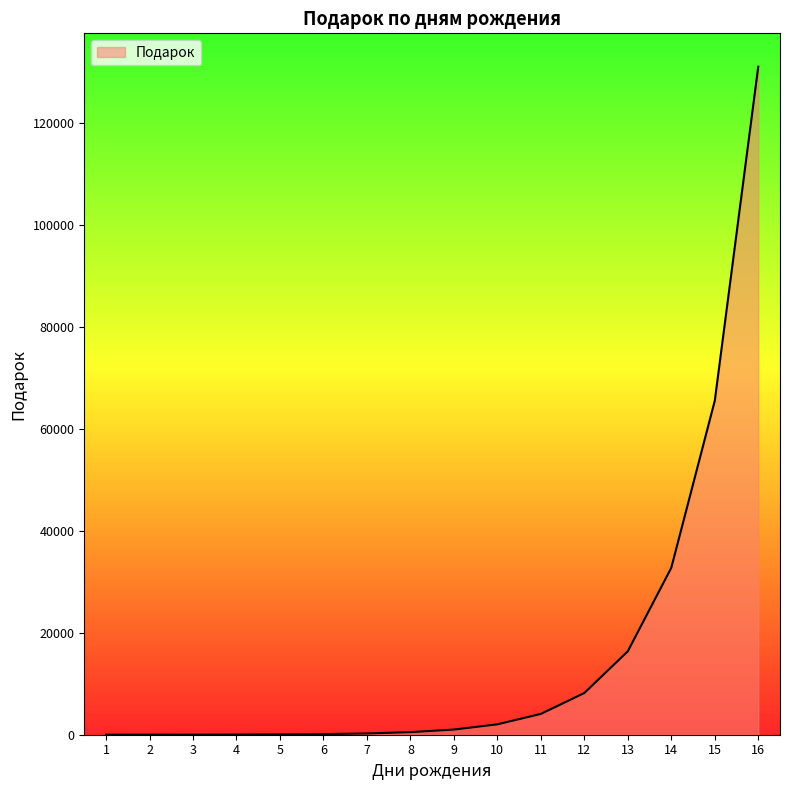

What is the greatest value displayed?

131054